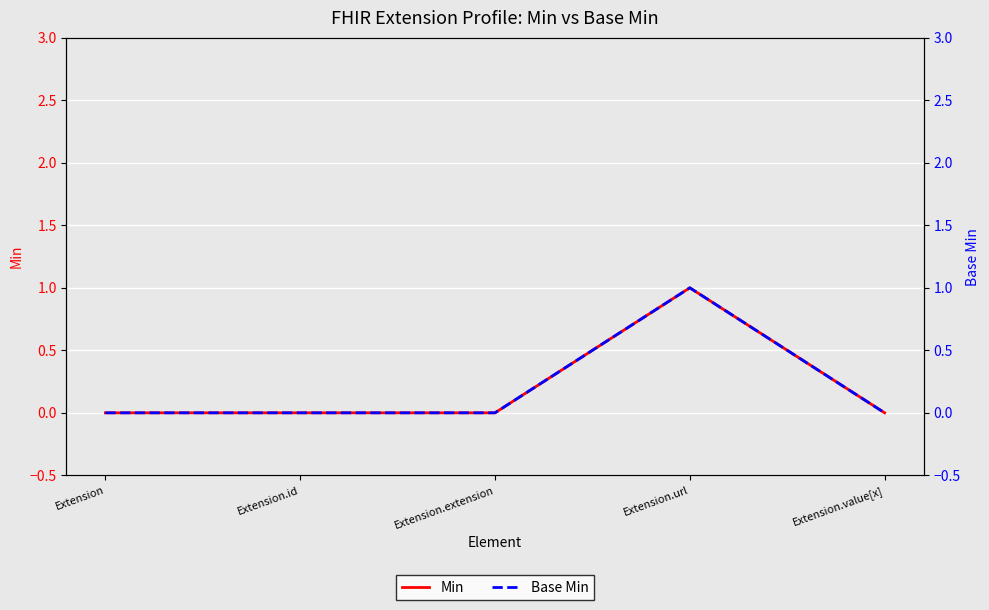

How many values in the Base Min series exceed 0?

1